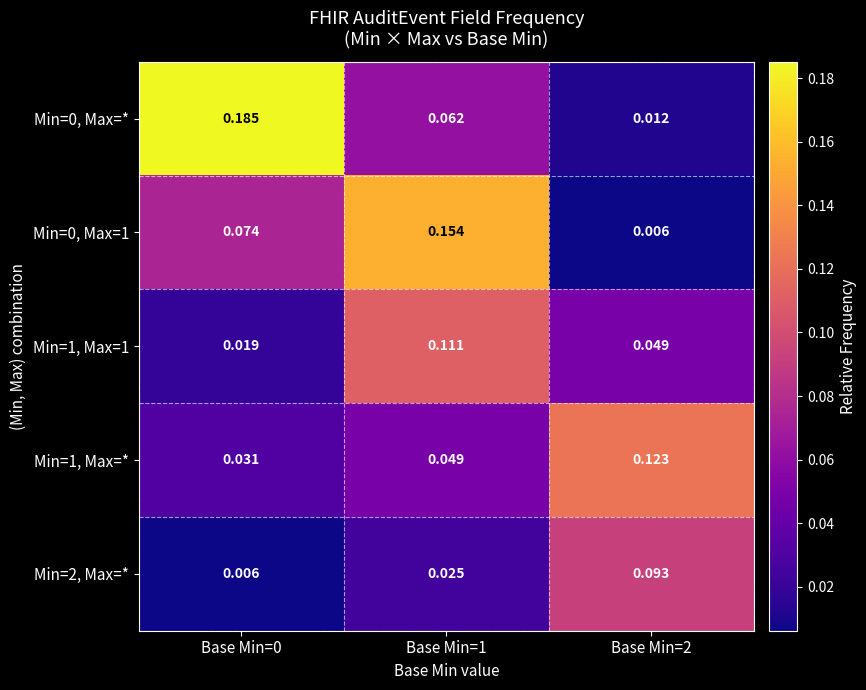

At how many categories does at least one series exceed 0?

3